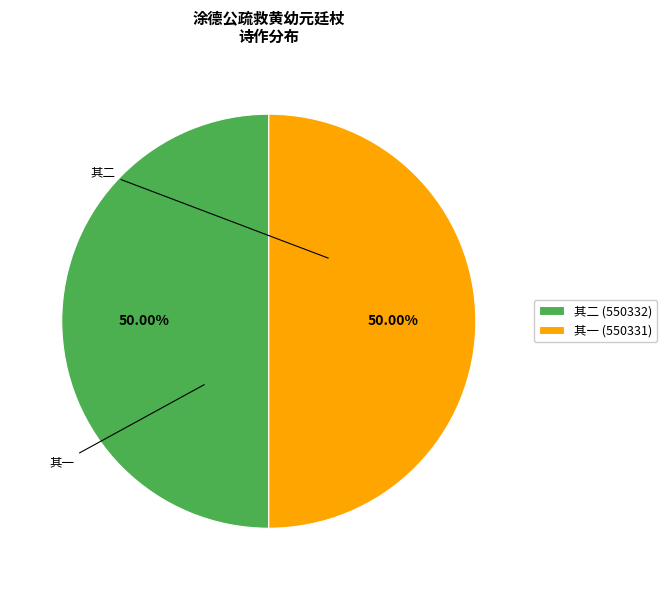

Do 其二 (550332) and 其一 (550331) together represent more than half of the pie?

Yes